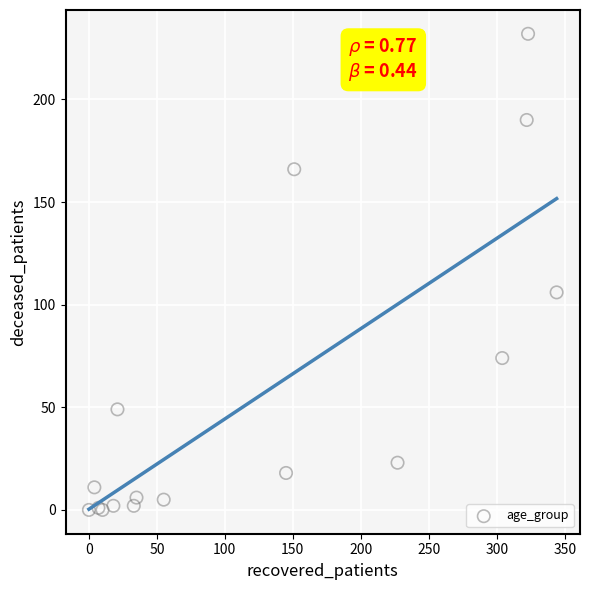

What Y value in the scatter plot is closest to 116?

106